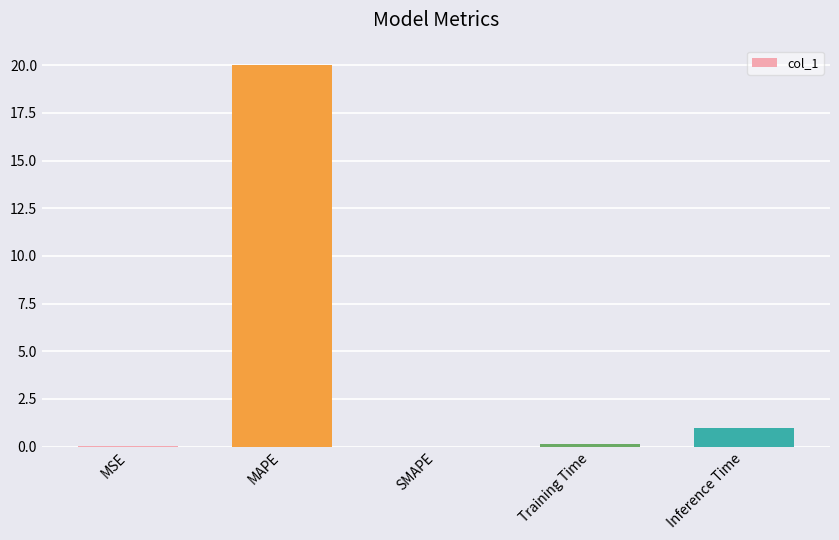

What is the maximum value shown in the chart?

20.0